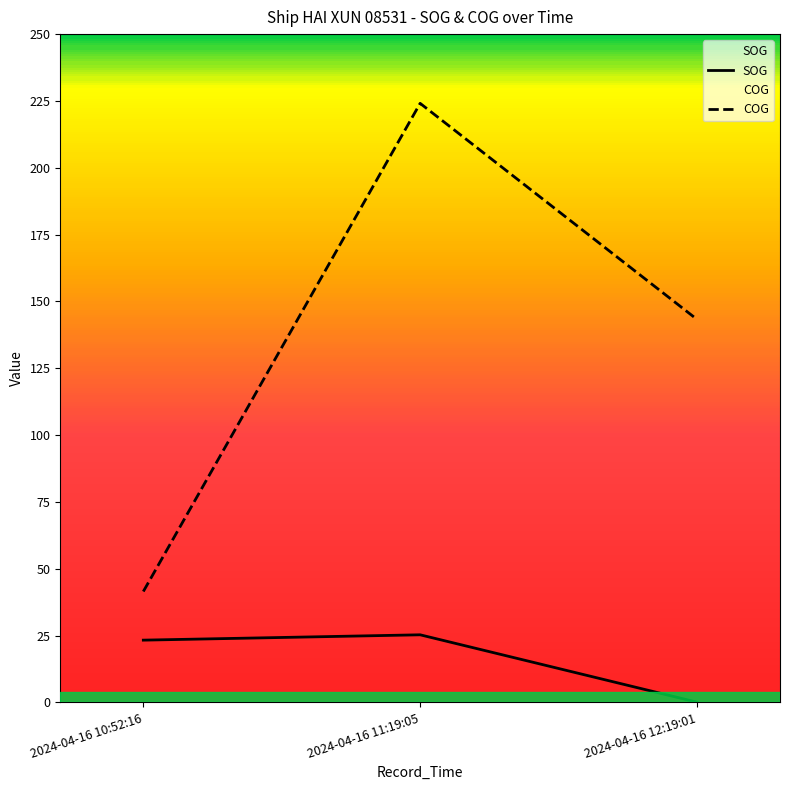

How many values in the SOG series are below 23?

1